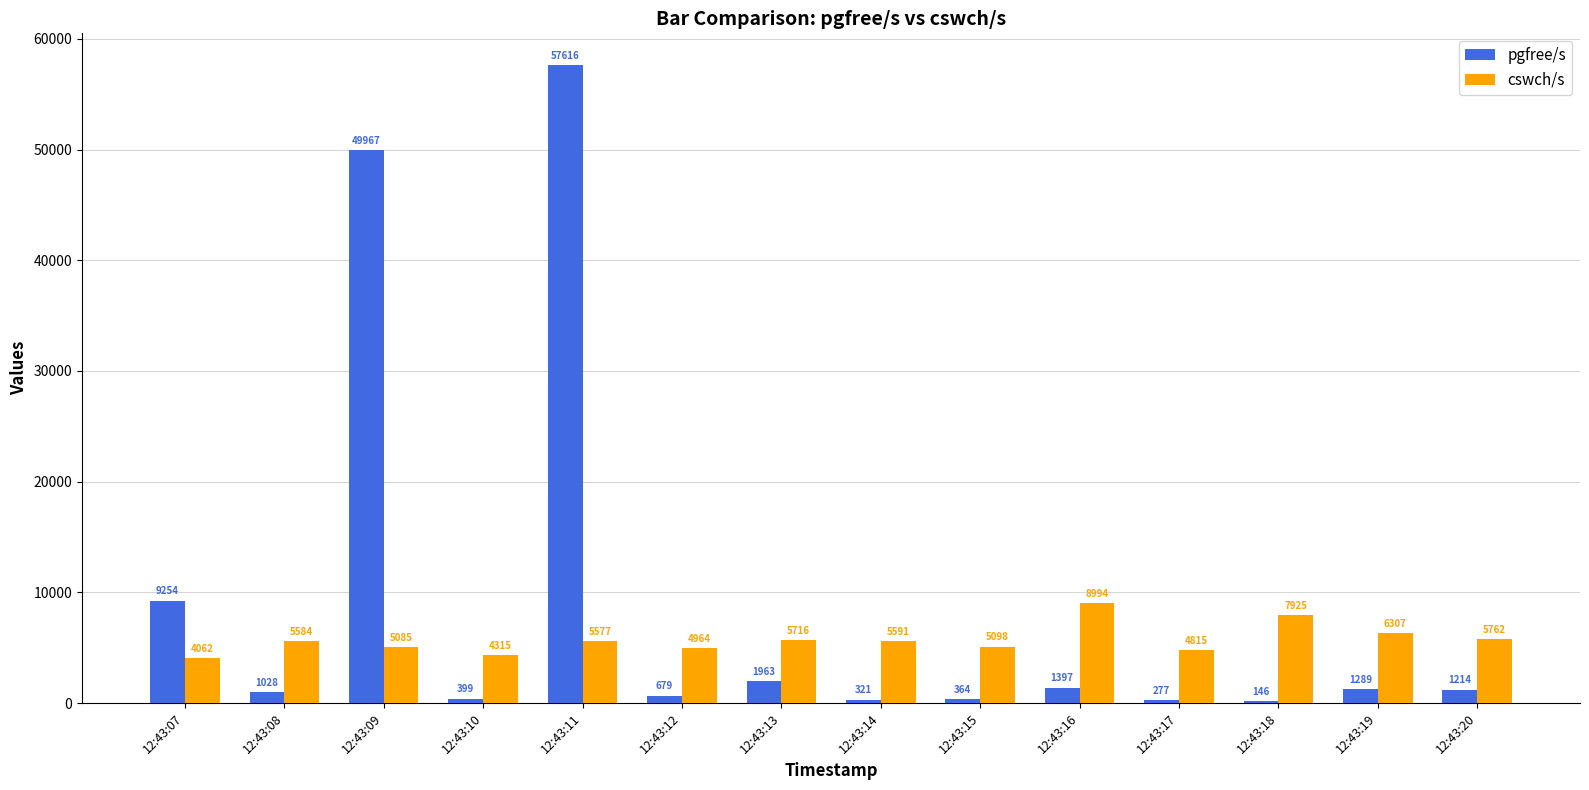

Between 12:43:12 and 12:43:17, which series saw the biggest shift?

pgfree/s